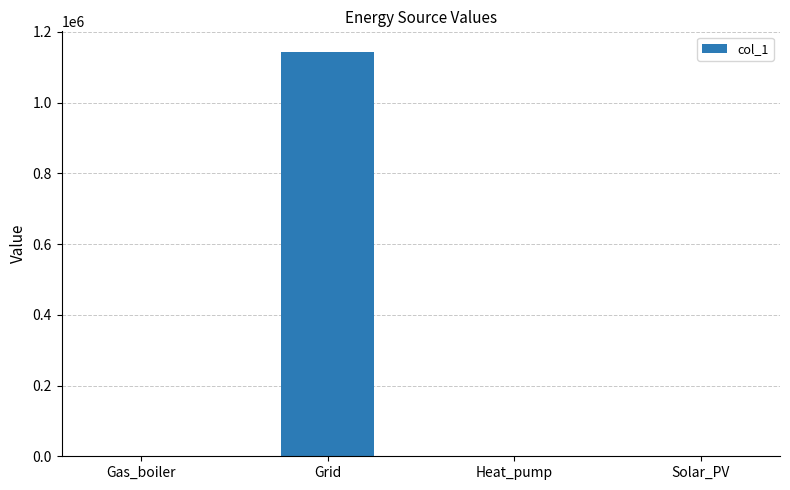

How many values exceed 0?

1